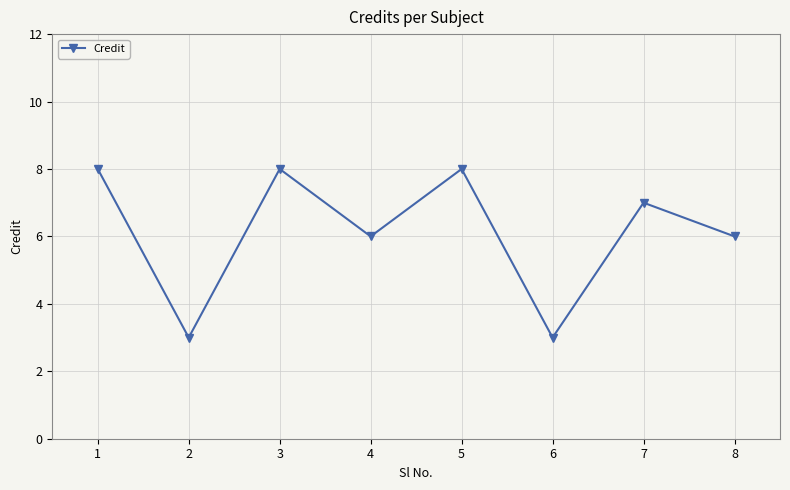

How many data points are less than 7?

4